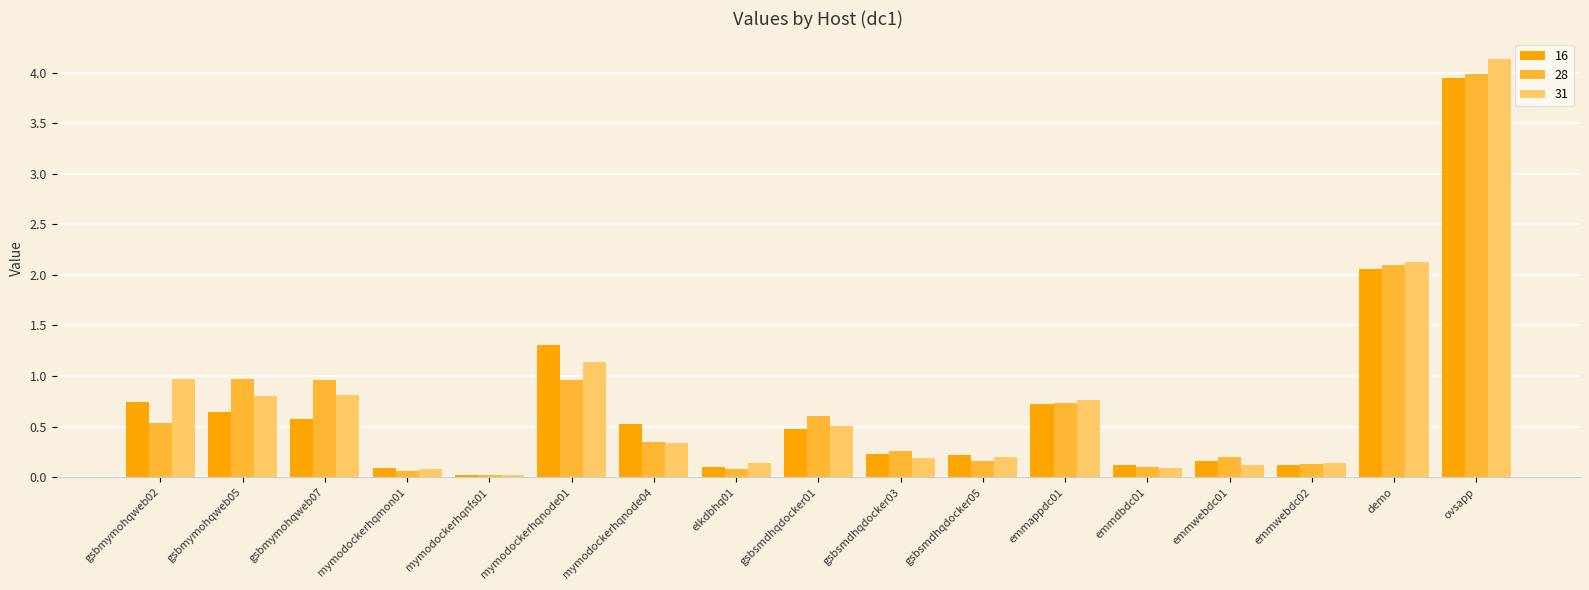

What are all the series names shown in the legend?

16, 28, 31